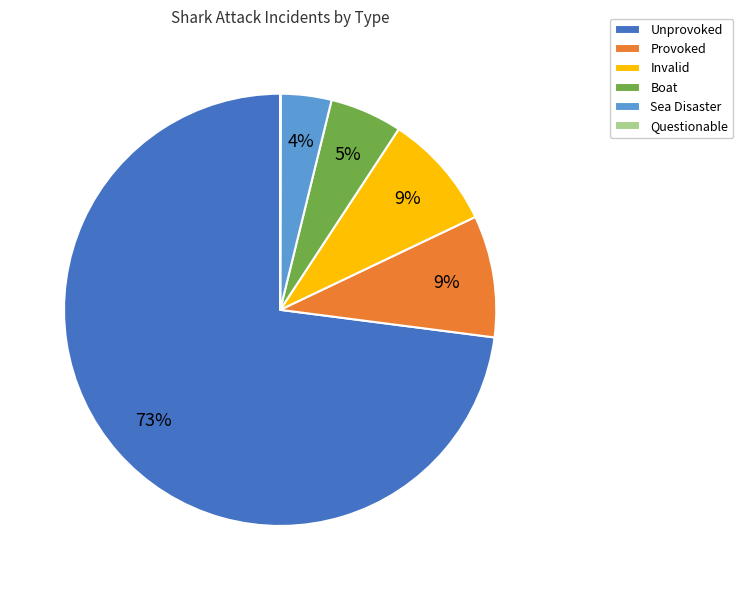

Which category has the biggest portion of the pie?

Unprovoked